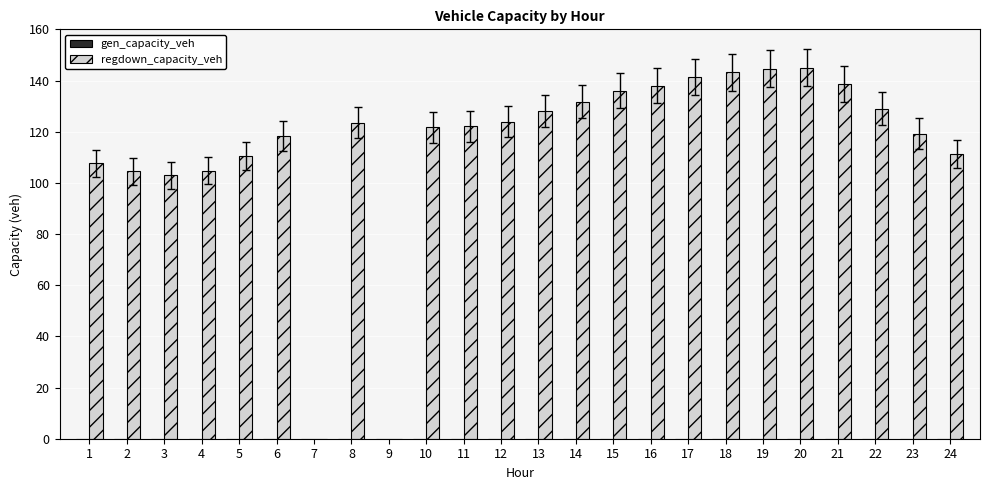

What is the maximum value shown in the chart?

145.0